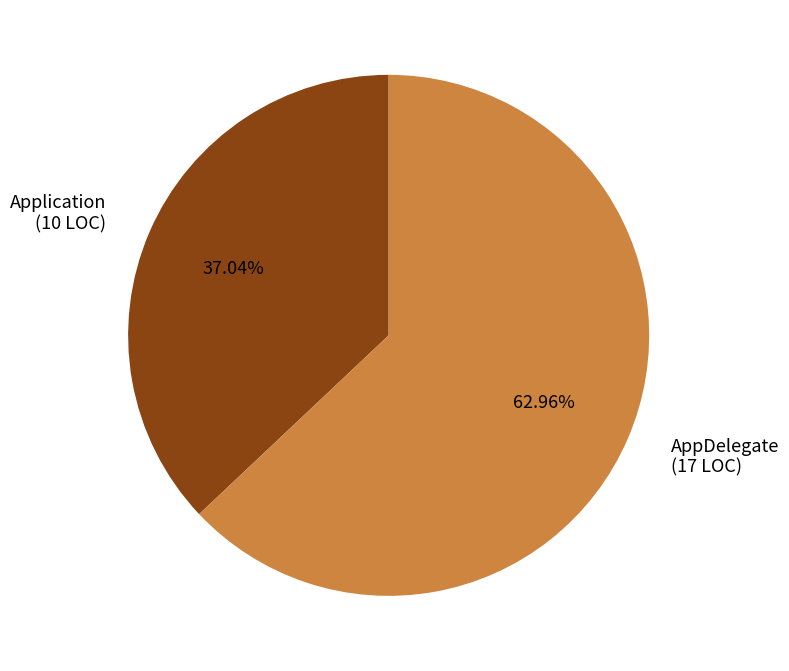

What is the majority slice?

AppDelegate